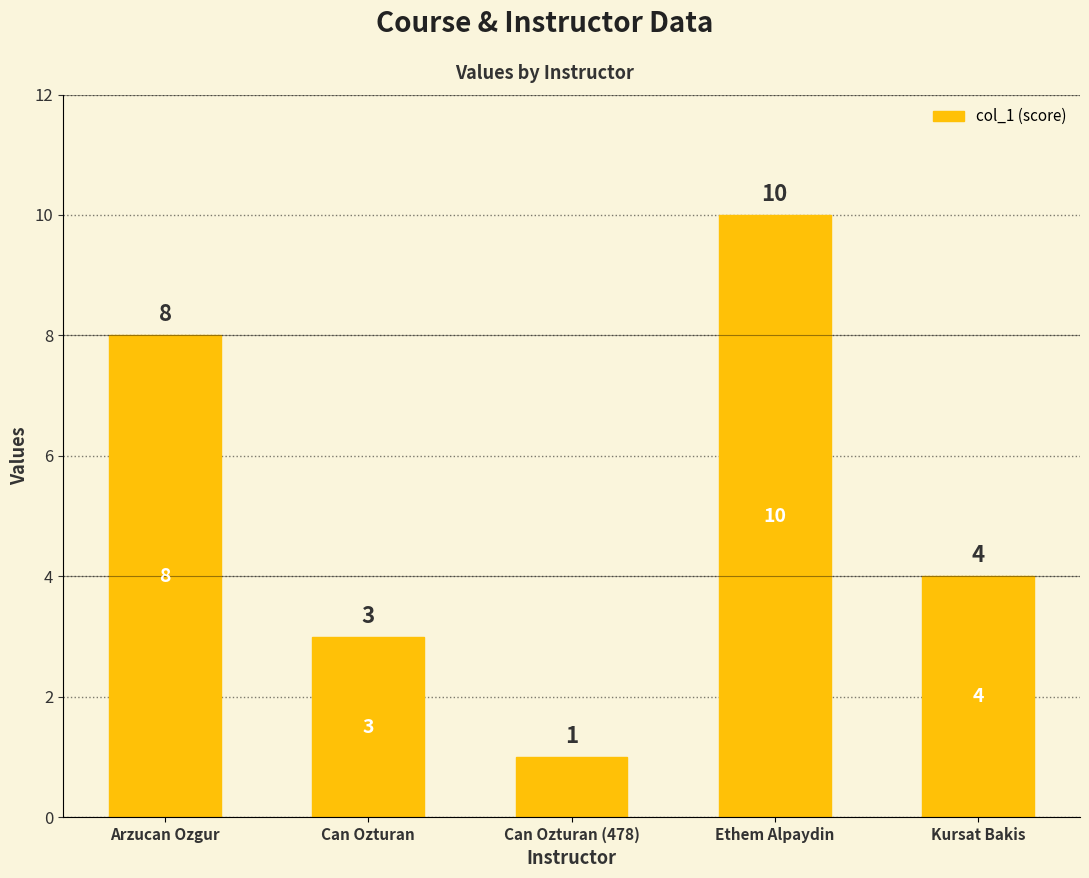

Between Ethem Alpaydin and Can Ozturan, which is larger?

Ethem Alpaydin